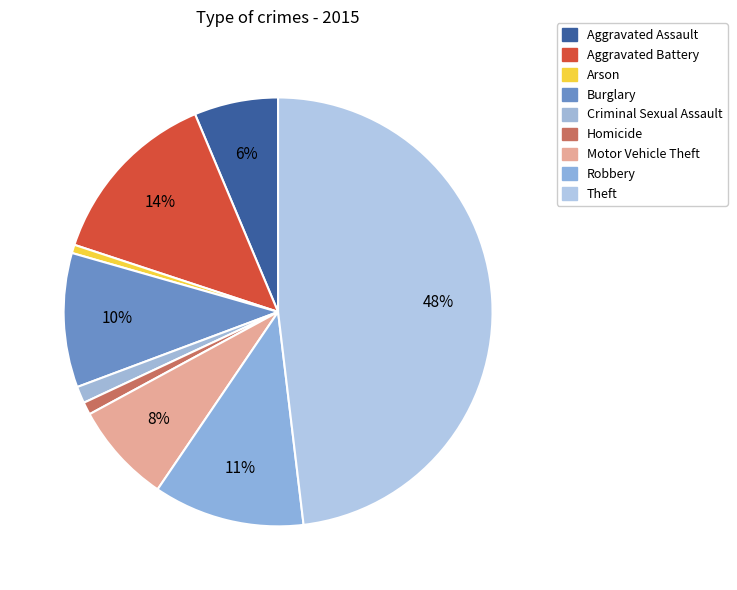

Between Aggravated Assault and Robbery, which is larger?

Robbery